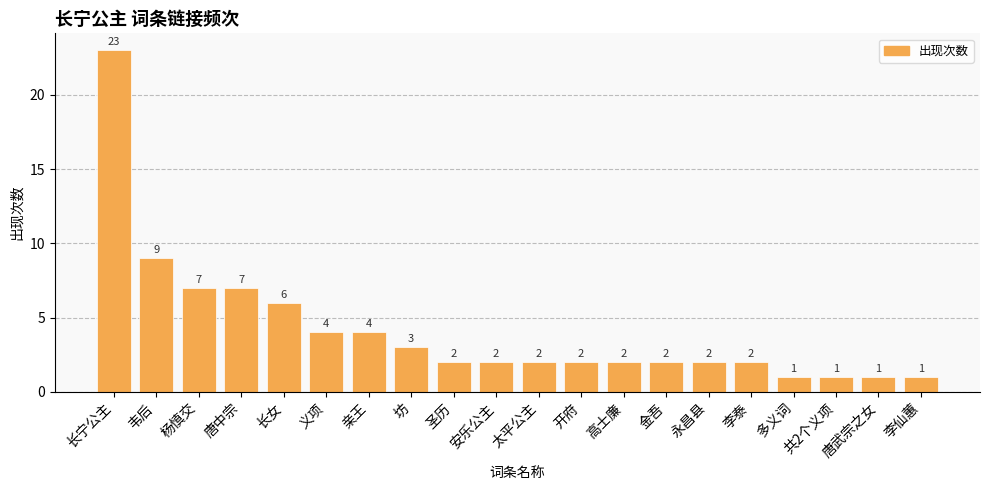

Is it true that the value at 太平公主 is 2?

True